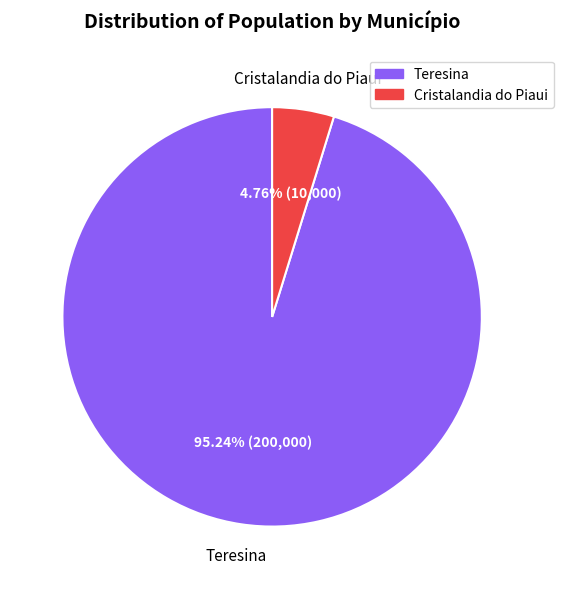

How many segments does this pie chart have?

2